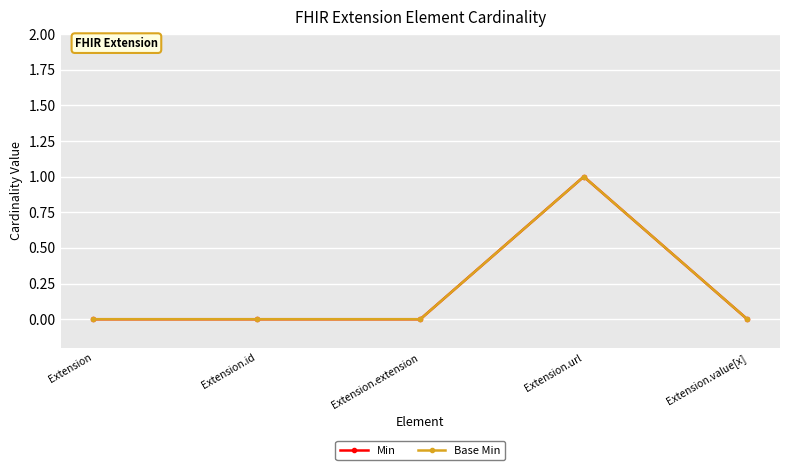

At Extension, list the series in order from largest to smallest.

Min, Base Min